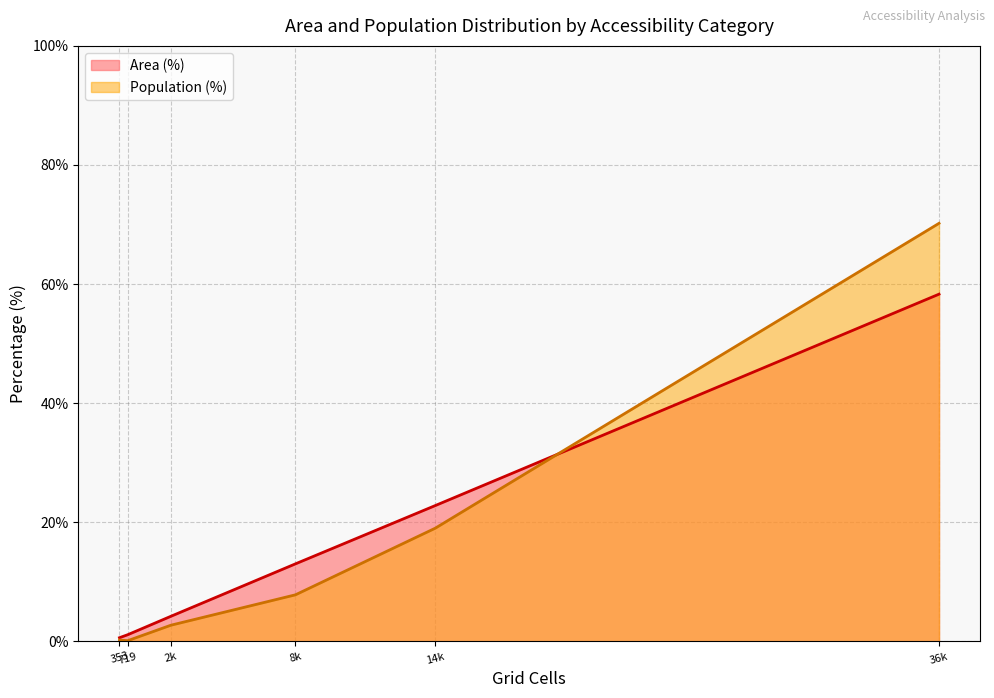

What is the average value of the Area (%) series?

16.7